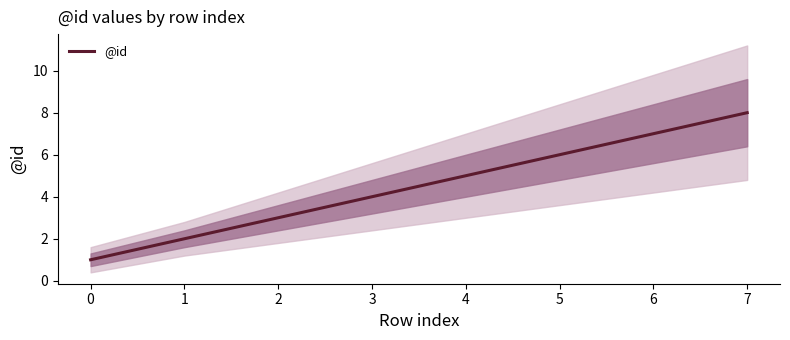

The value of @id at 7 is 8. True or false?

True